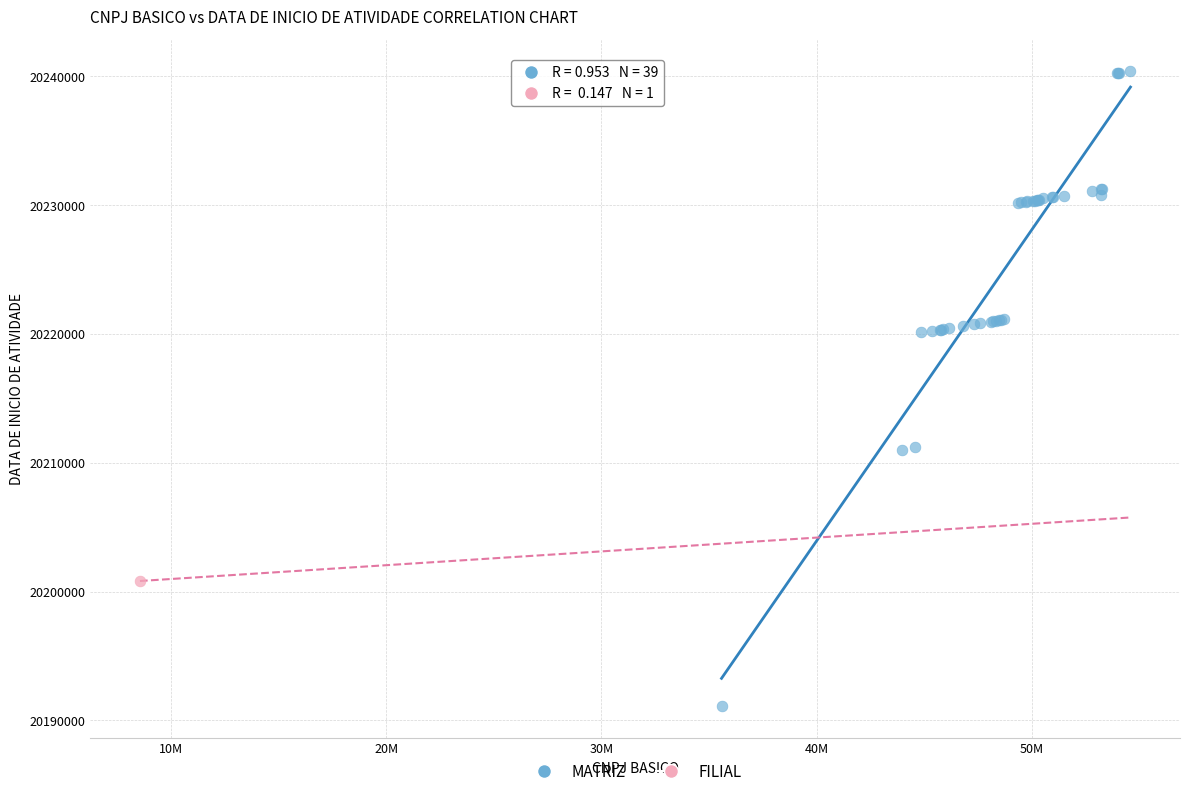

What are all the series names shown in the legend?

MATRIZ, FILIAL